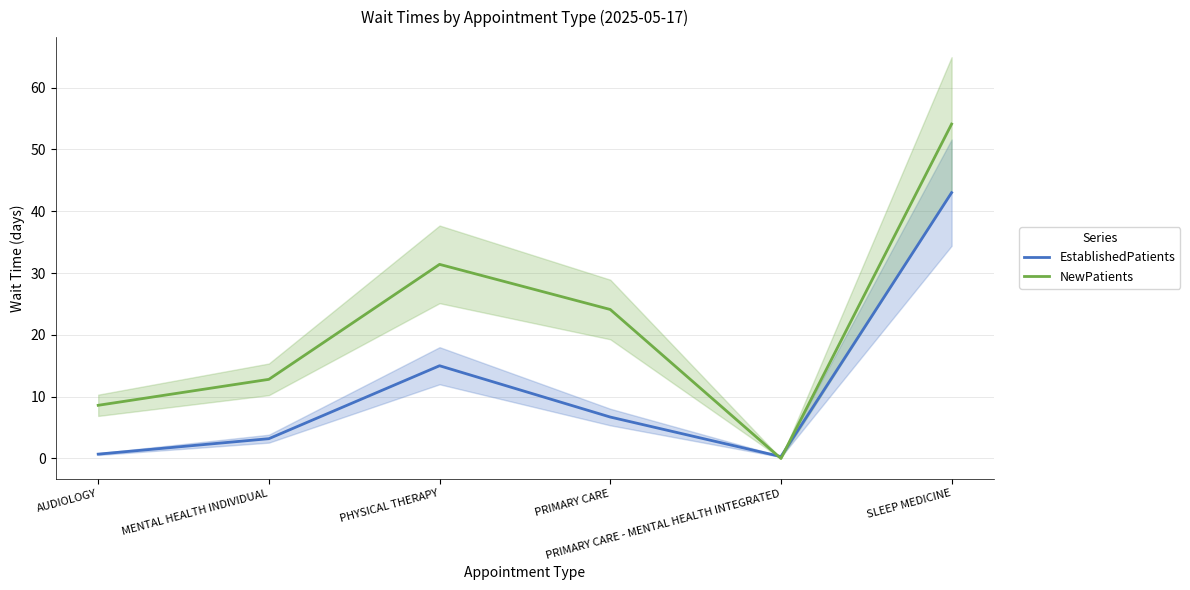

What is the total value across all series at MENTAL HEALTH INDIVIDUAL?

16.0